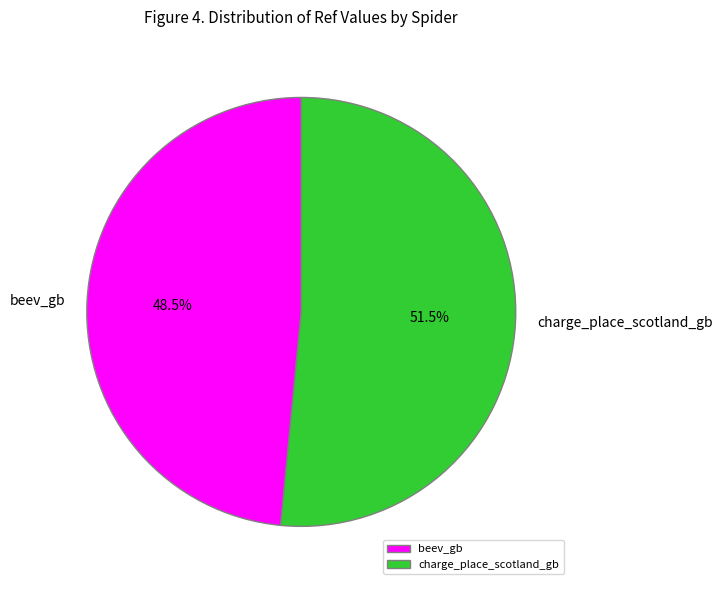

Which category accounts for the majority?

charge_place_scotland_gb